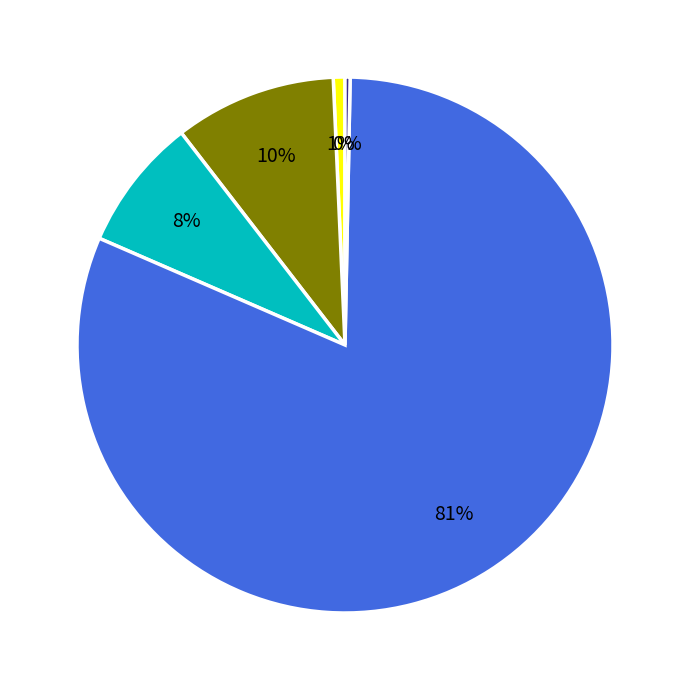

To the nearest percent, what is the average slice percentage?

20%